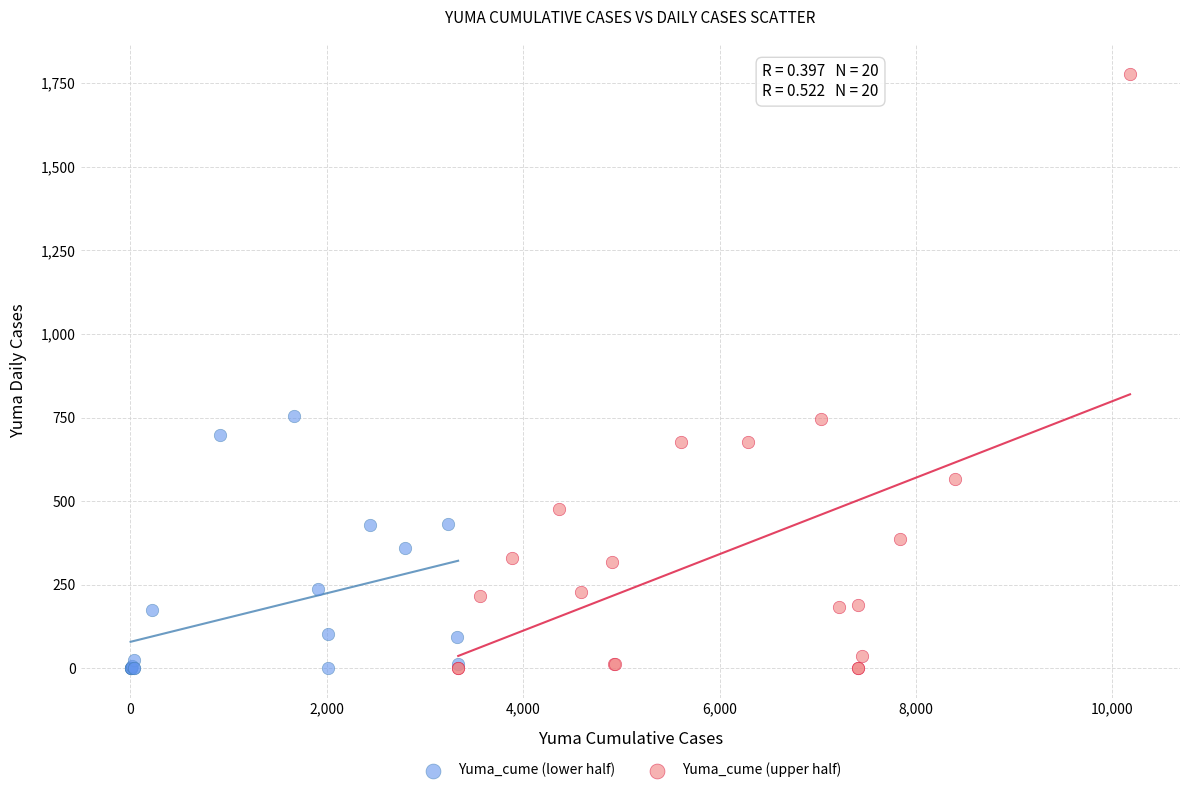

Which series has the largest Y range (max minus min)?

Yuma_cume (upper half)